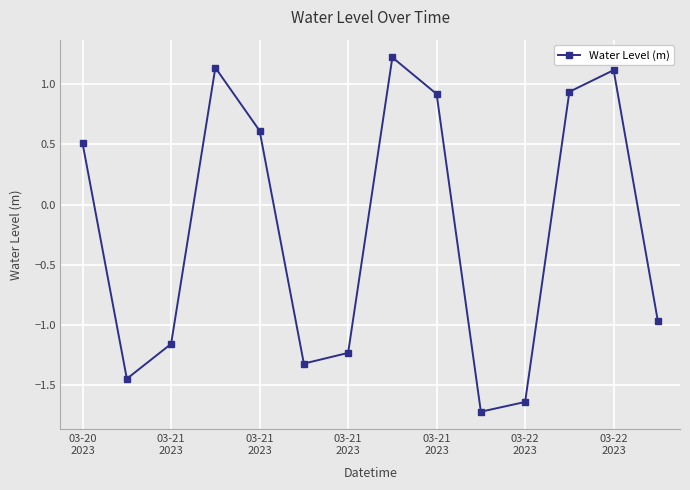

What is the difference between the maximum and minimum values?

2.9